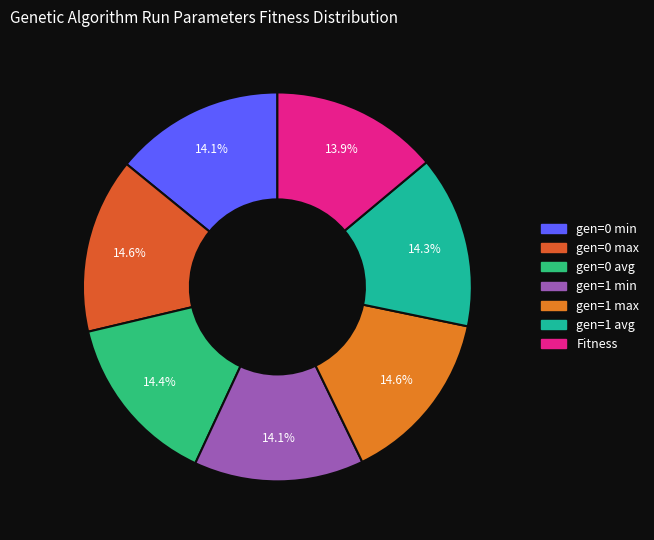

What percentage is the gen=0 min slice, to the nearest percent?

14%